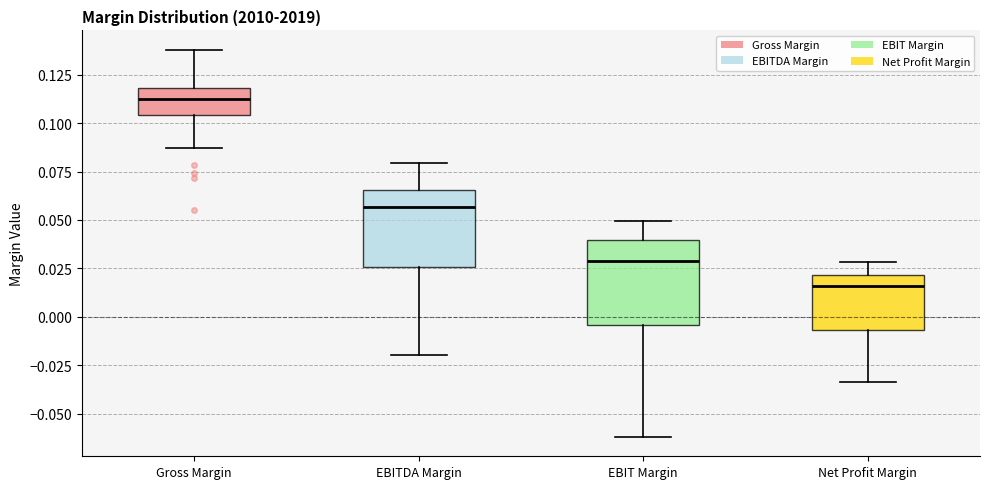

Reading left to right, transcribe this box plot: for each box, give where its median line is, the range the box spans, and where its two whiskers end, as read against the y-axis. The values are not printed on the chart, so give them approximately, as read against the axis.

Gross Margin: median 0.110, box 0.105 to 0.120, whiskers 0.085 to 0.140
EBITDA Margin: median 0.055, box 0.025 to 0.065, whiskers -0.020 to 0.080
EBIT Margin: median 0.030, box -0.005 to 0.040, whiskers -0.060 to 0.050
Net Profit Margin: median 0.015, box -0.005 to 0.020, whiskers -0.035 to 0.030